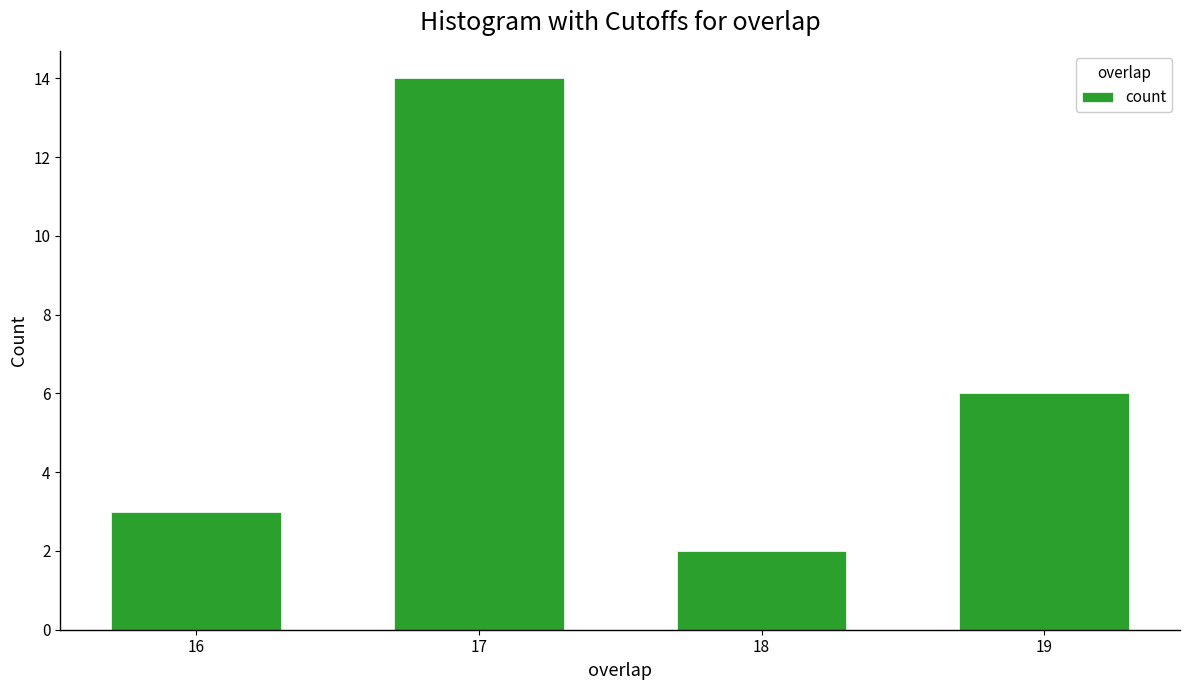

Reading left to right, what are all the values shown in this chart?

3	14	2	6